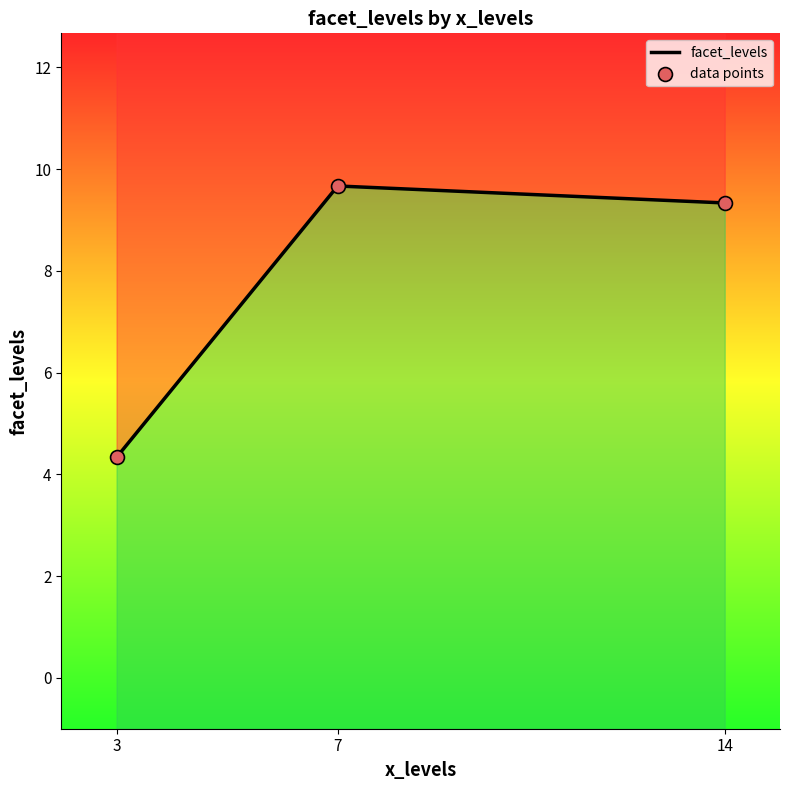

At which category is the sum across all series the highest?

7